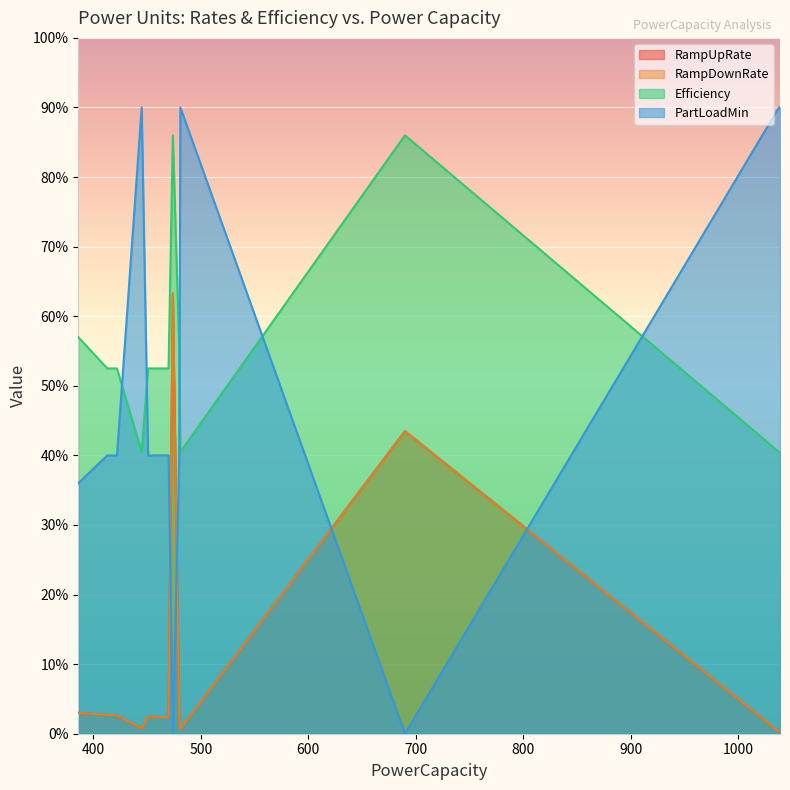

How many lines are shown in the chart?

4